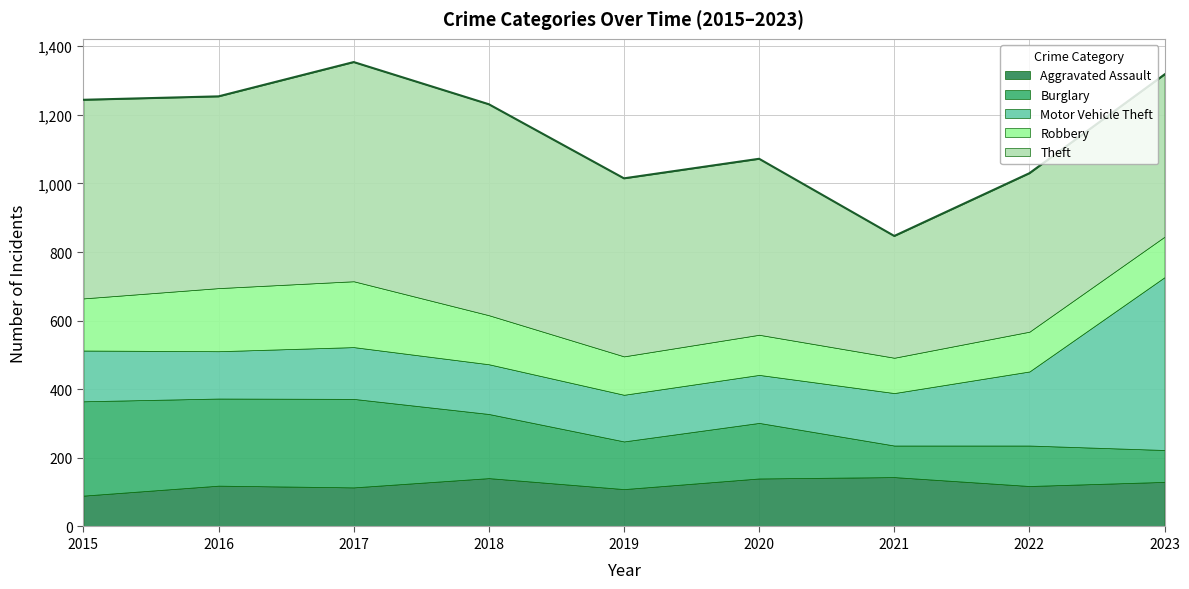

In Burglary, how many points are lower than both neighbors (excluding endpoints)?

3